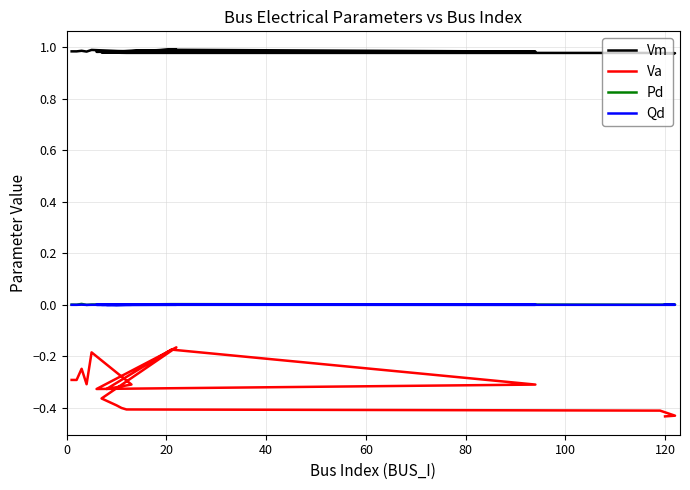

What is the total value across all series at 20?

0.7